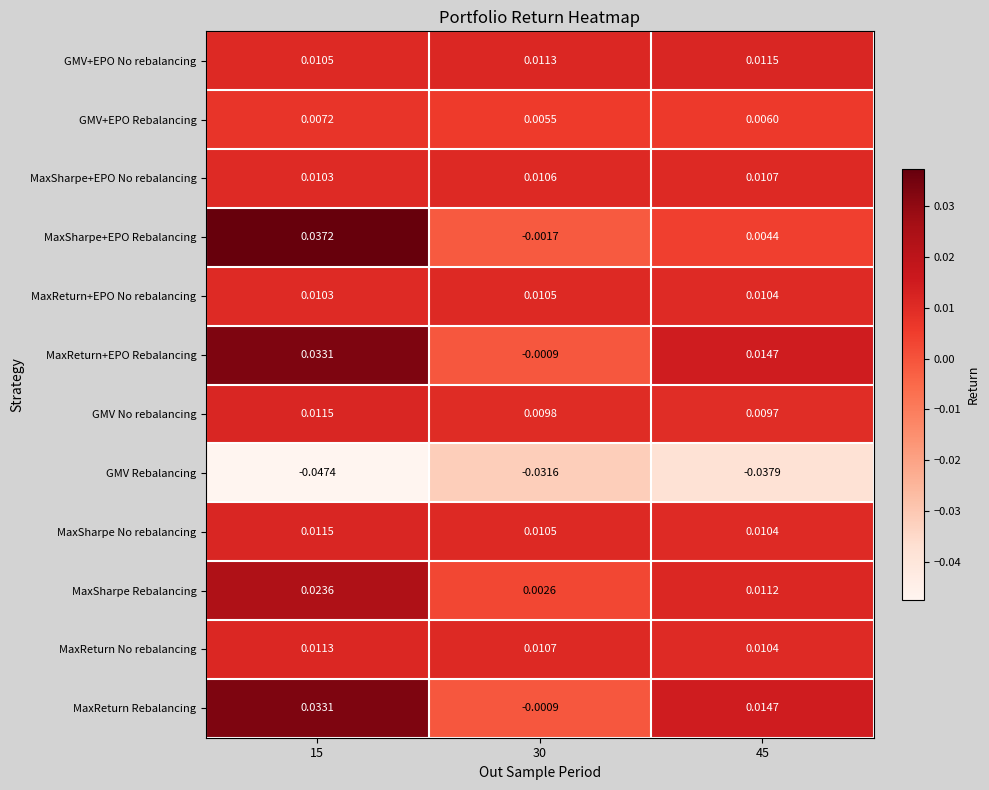

Is the value of GMV+EPO Rebalancing at 15 greater than the value of MaxReturn+EPO No rebalancing at 15?

No